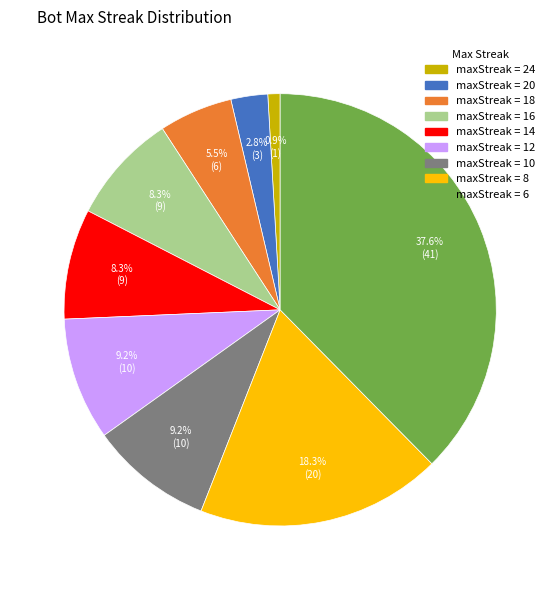

Is there a majority slice in this chart?

No